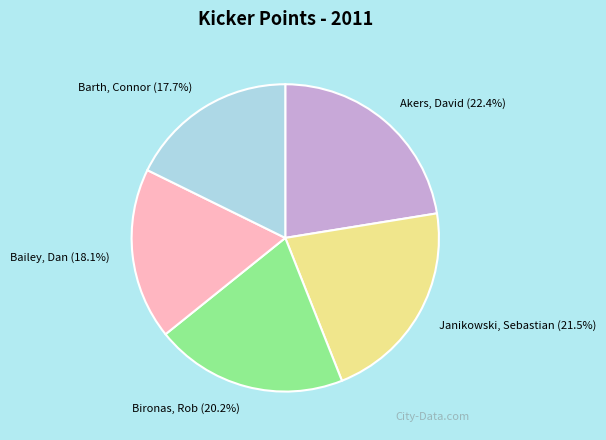

To the nearest percent, what is the combined percentage of Bironas, Rob and Janikowski, Sebastian?

42%